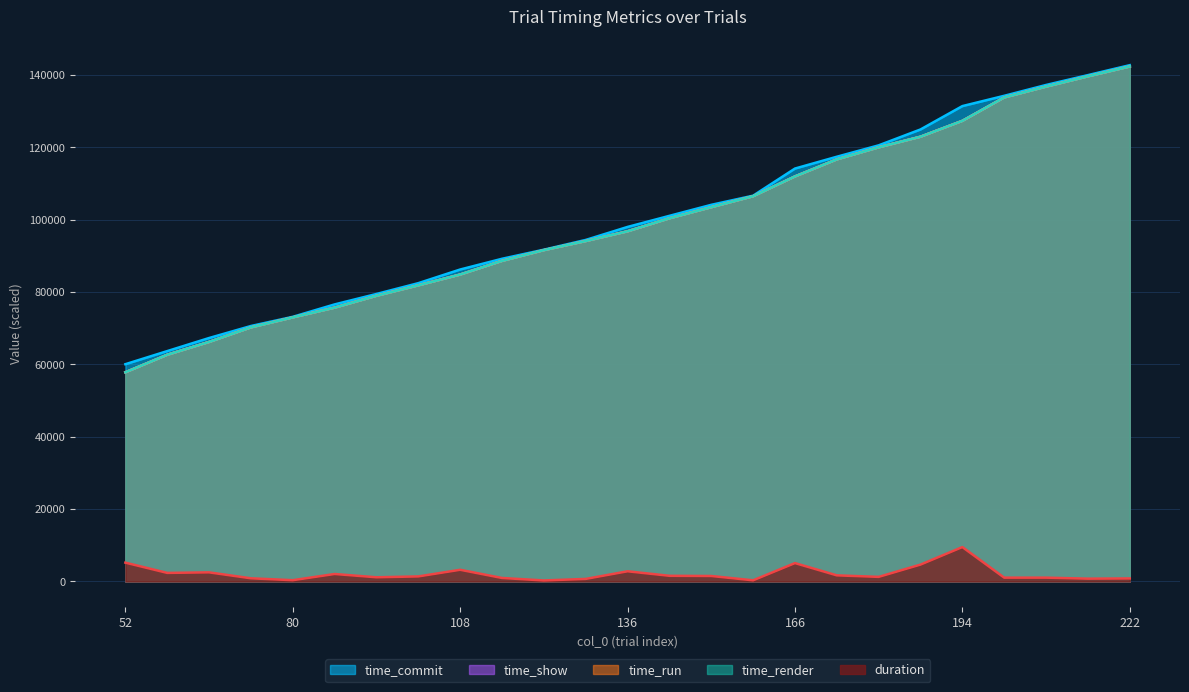

At which label does time_run first exceed 96807?

136